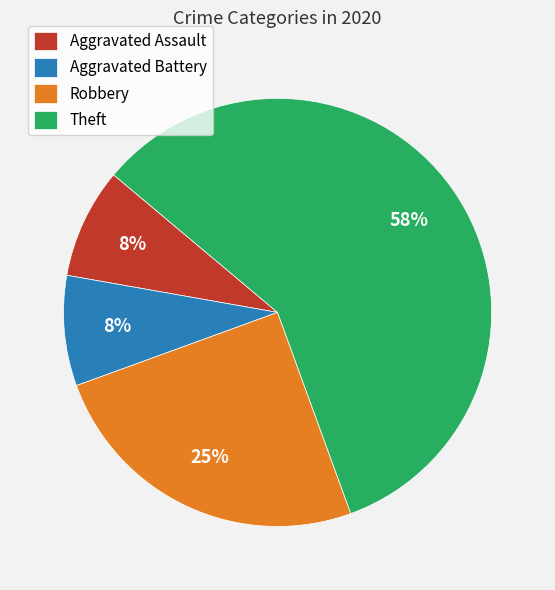

To the nearest percent, what portion does Robbery represent?

25%